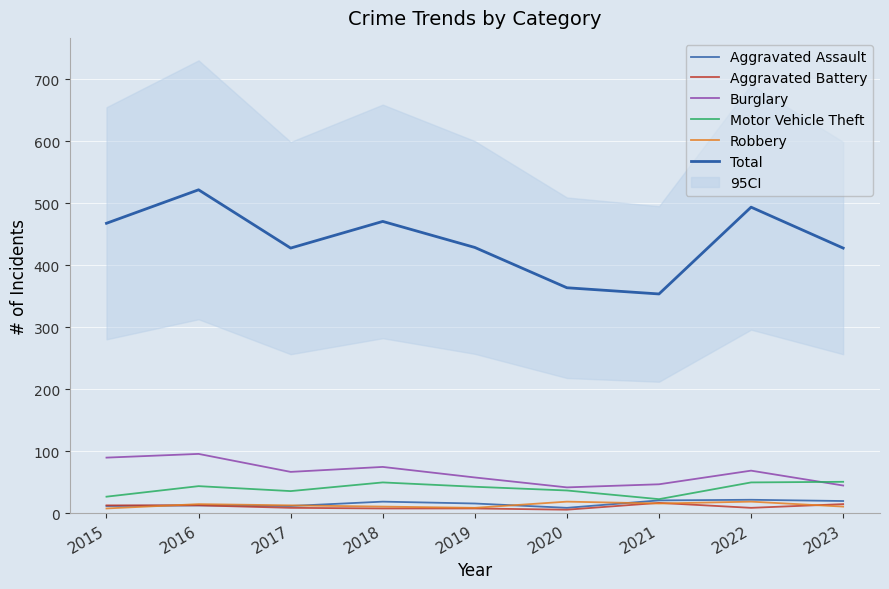

How many data points in Motor Vehicle Theft are less than 43?

4